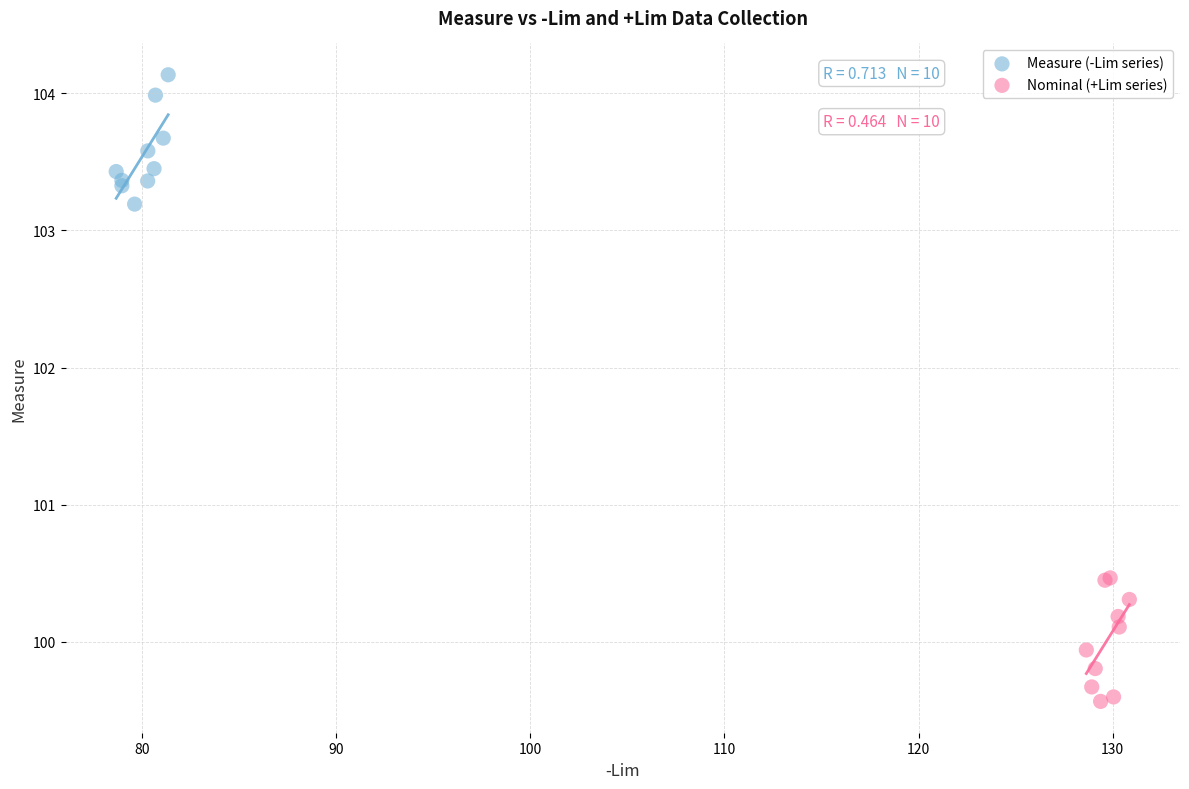

Which series reaches the maximum Y coordinate?

Measure (-Lim series)